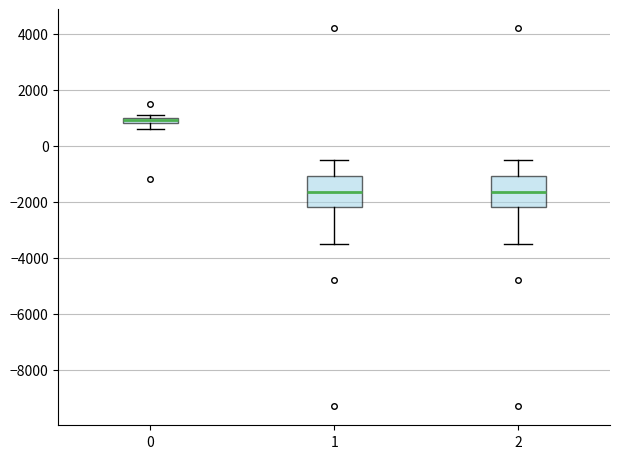

Where does the lower whisker of the box at x = 1 end on the y-axis? The values are not printed on the chart, so give them approximately, as read against the axis.

-3400